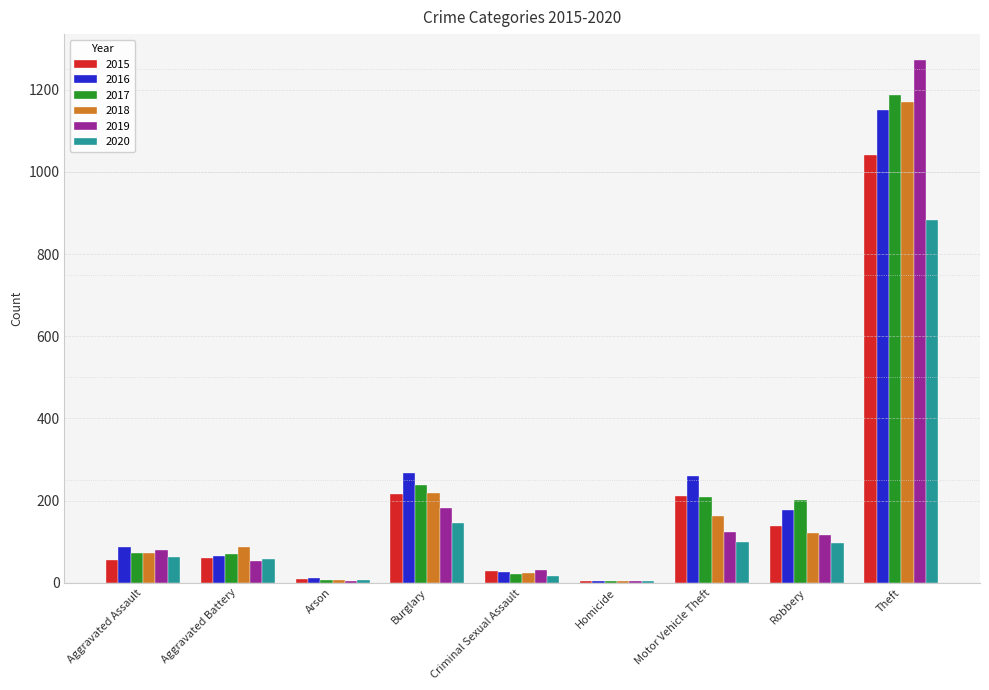

Where is 2018 nearest to the value 587?

Burglary